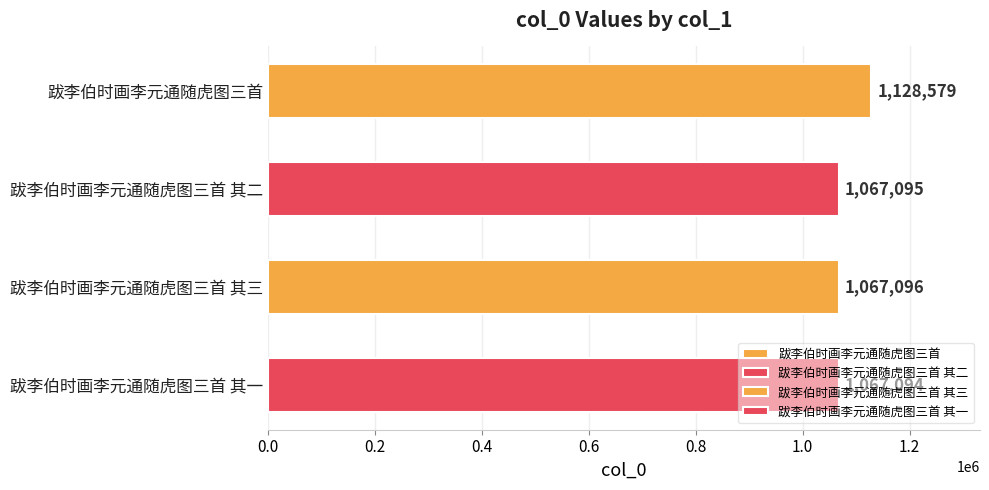

True or false: the data shows 307037 at 跋李伯时画李元通随虎图三首 其二.

False